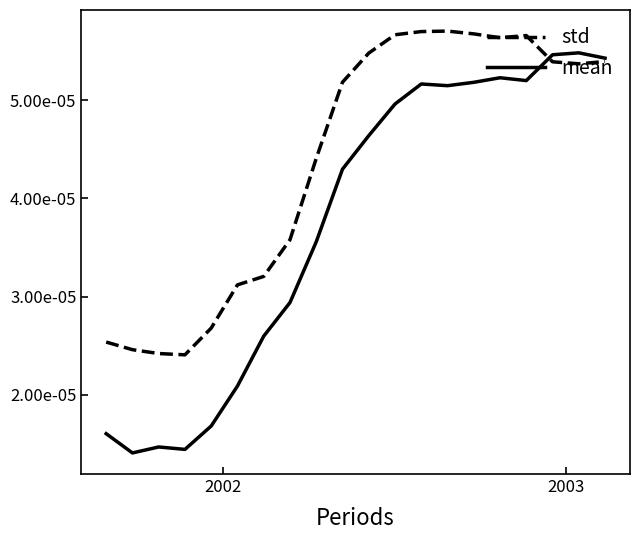

What are all the series names shown in the legend?

std, mean